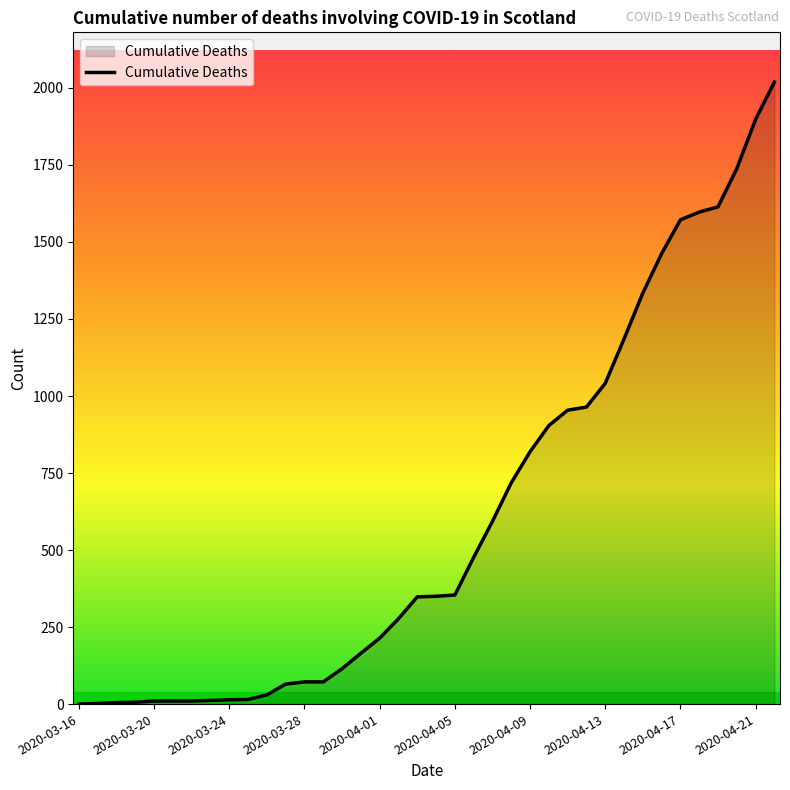

What is the maximum value shown in the chart?

2019